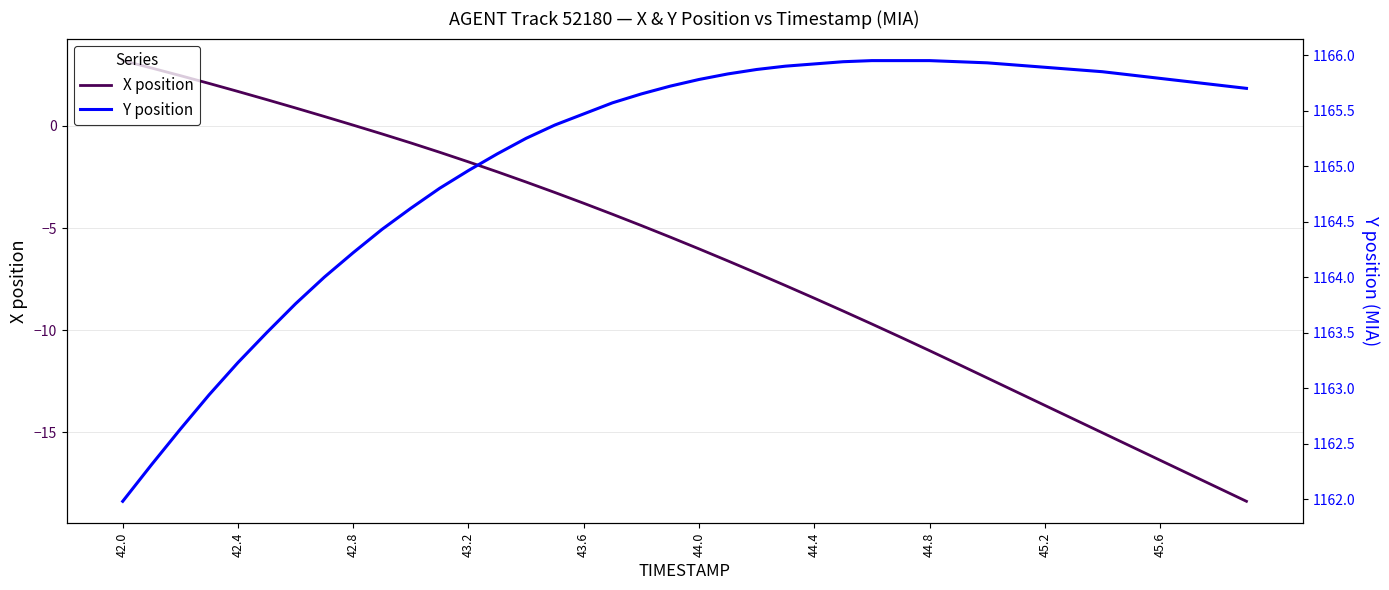

What is the maximum value for X position?

3.2